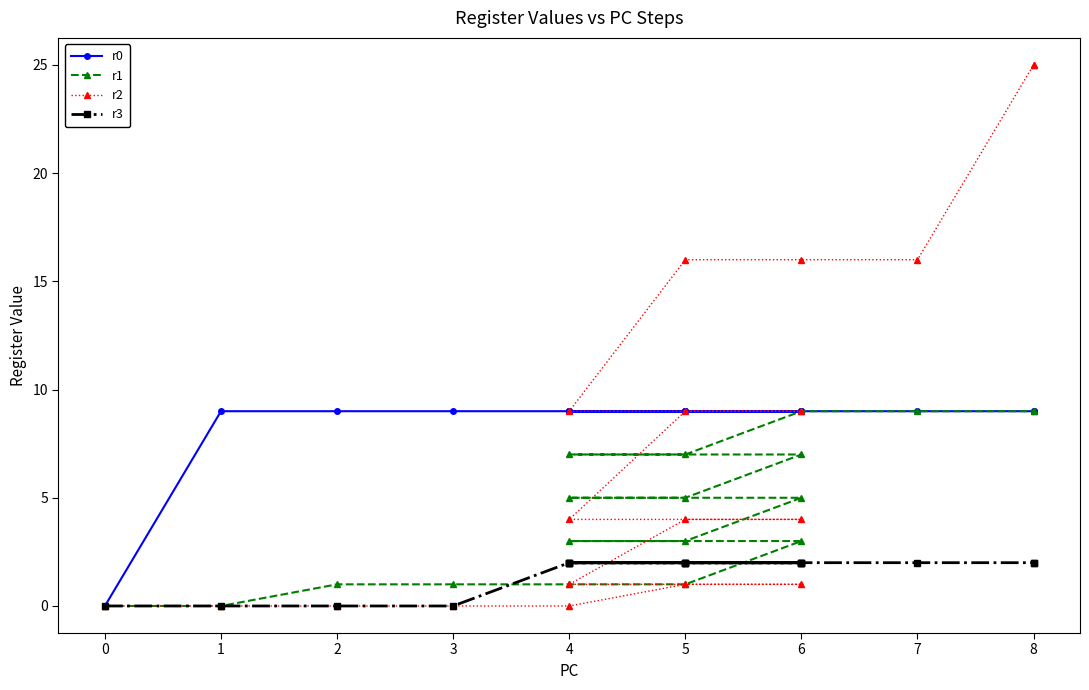

True or false: r0 has more than 1 points higher than both neighbors.

False